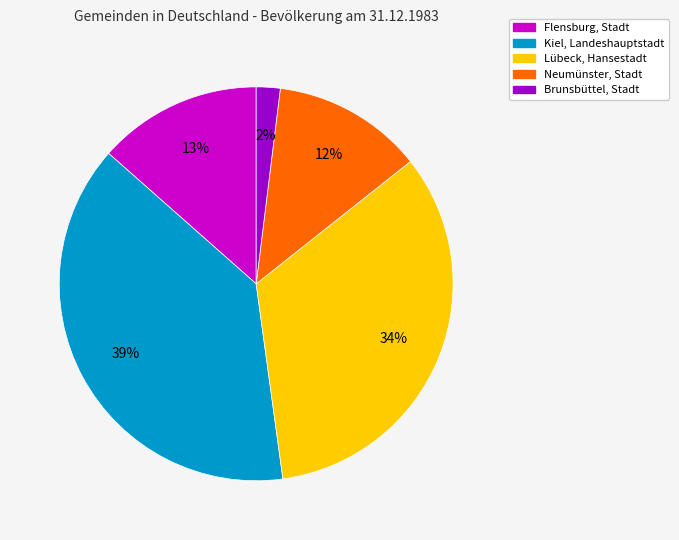

Is the sum of Brunsbüttel, Stadt and Lübeck, Hansestadt greater than half?

No